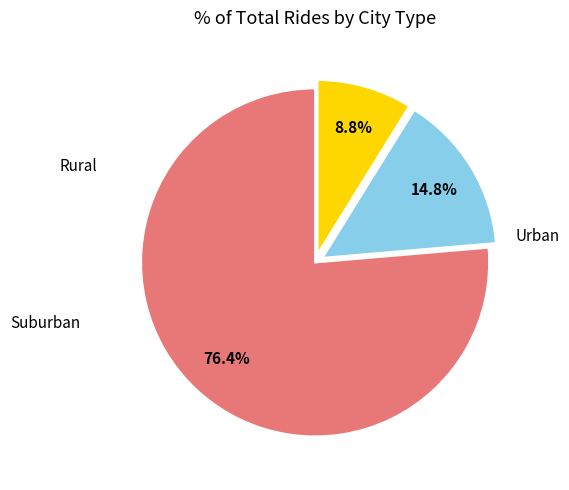

To the nearest percent, what is the difference between the largest and smallest slice percentages?

68%